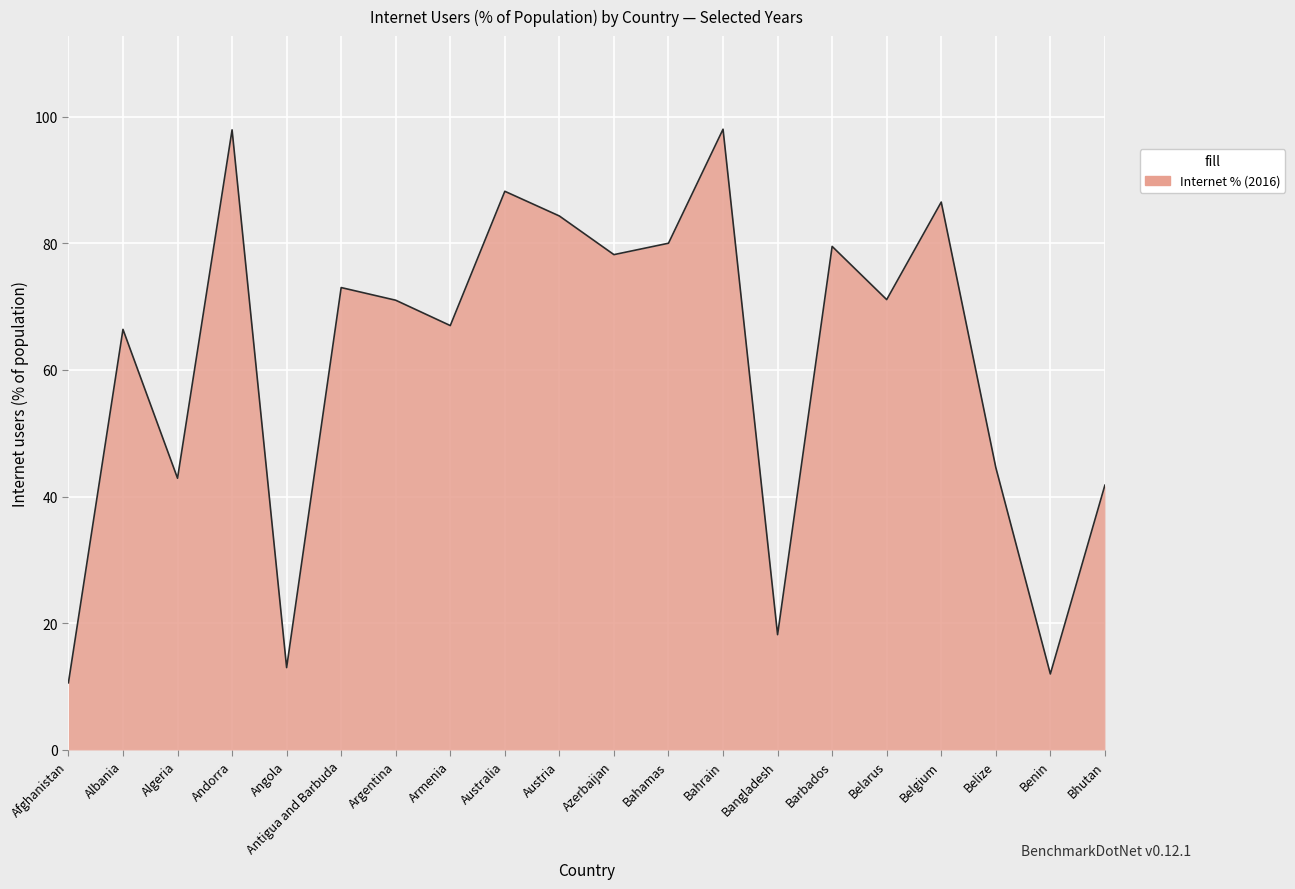

Count the number of data series in this chart.

1